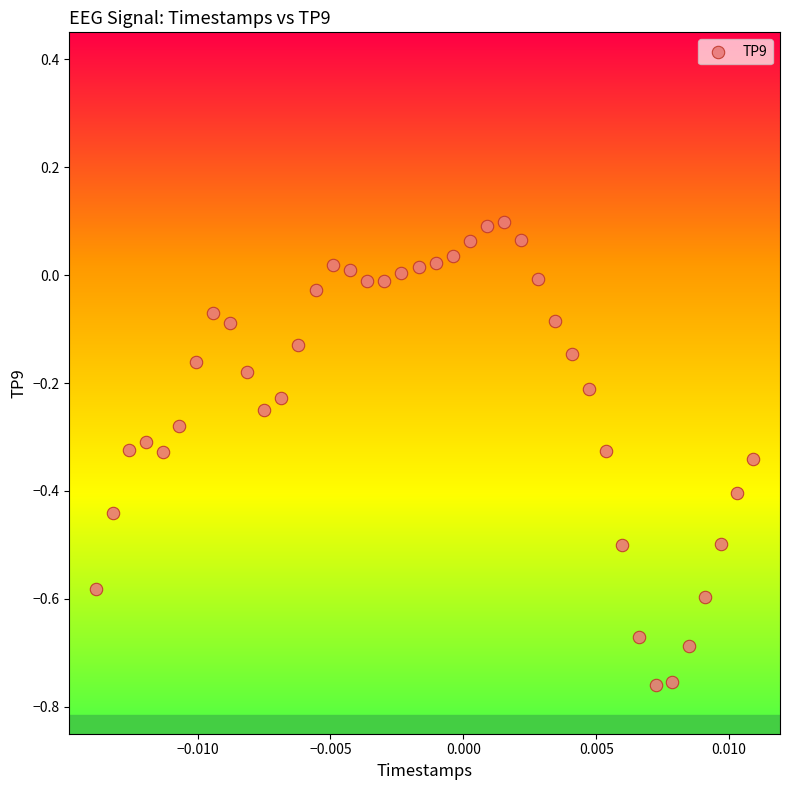

What is the range of Y values (max minus min)?

0.9